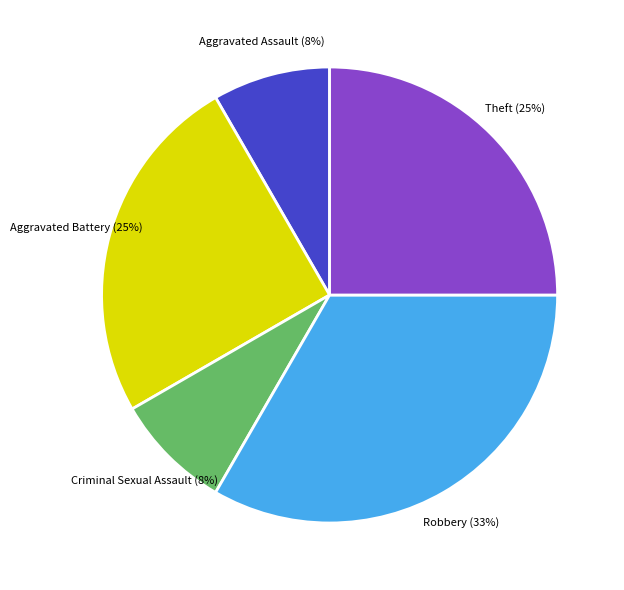

Which category has the biggest portion of the pie?

Robbery